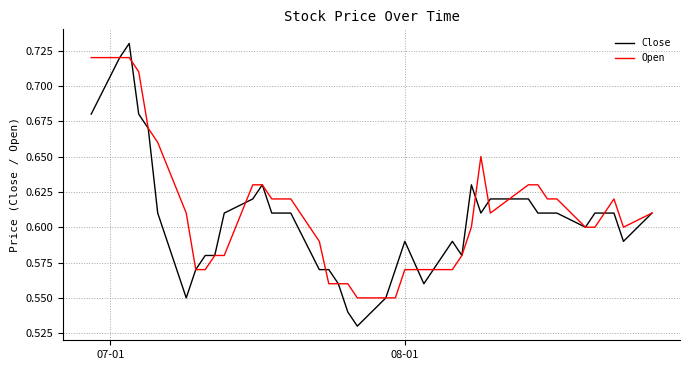

Which series has the widest spread of values?

Close